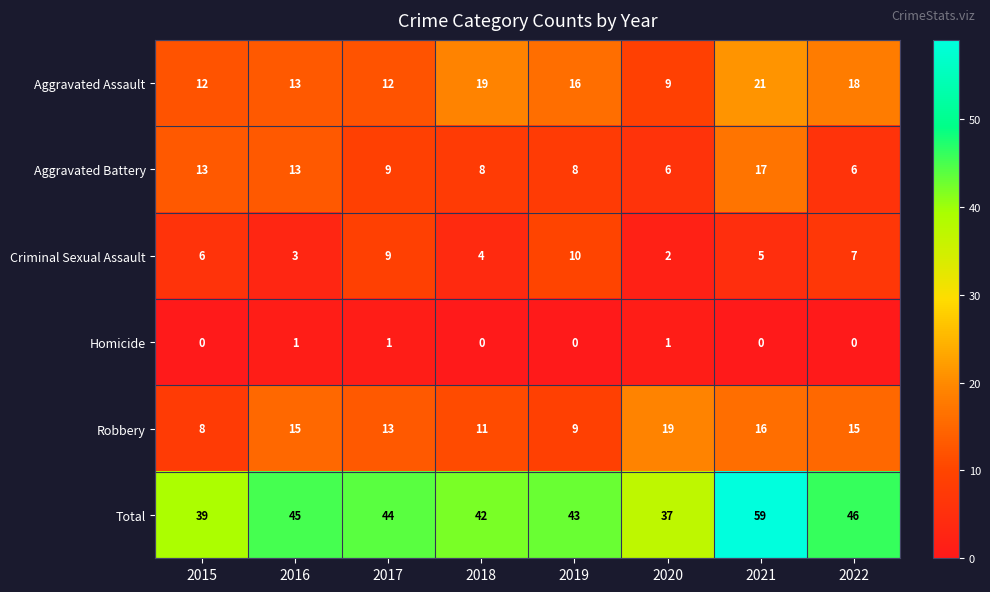

What is the spread (max minus min) of values at 2017?

43